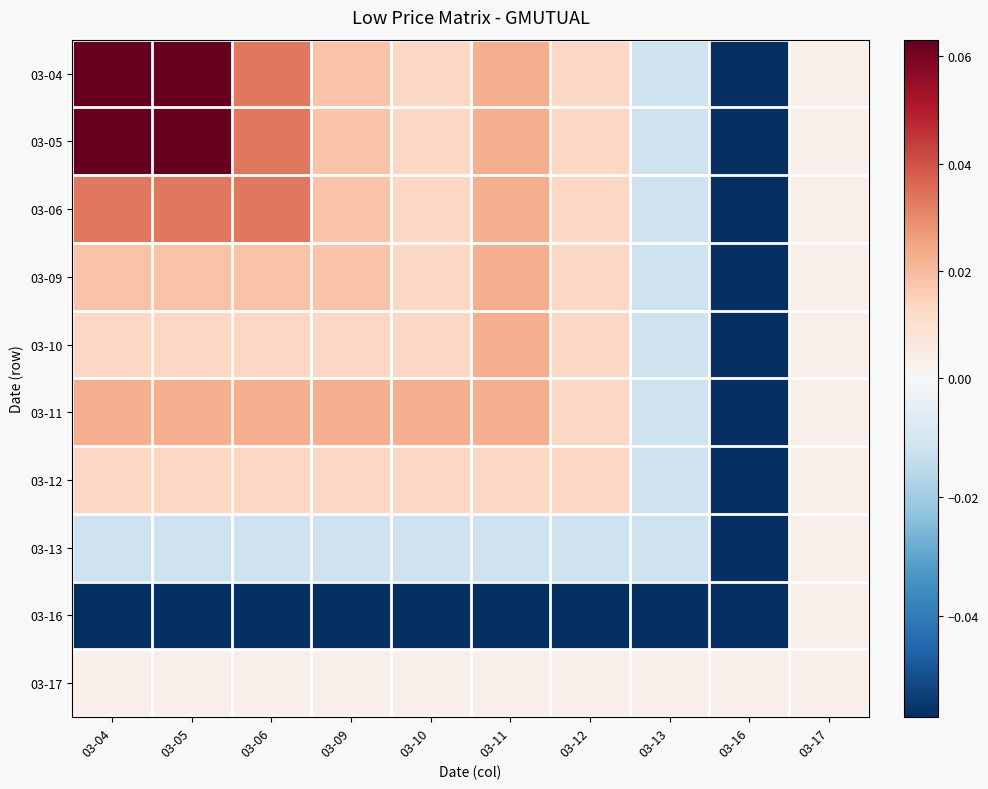

How many distinct data groups are displayed?

10